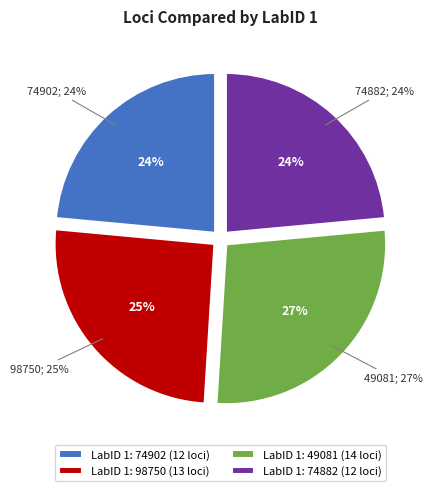

Combined, do 49081 and 74882 account for over 50%?

Yes